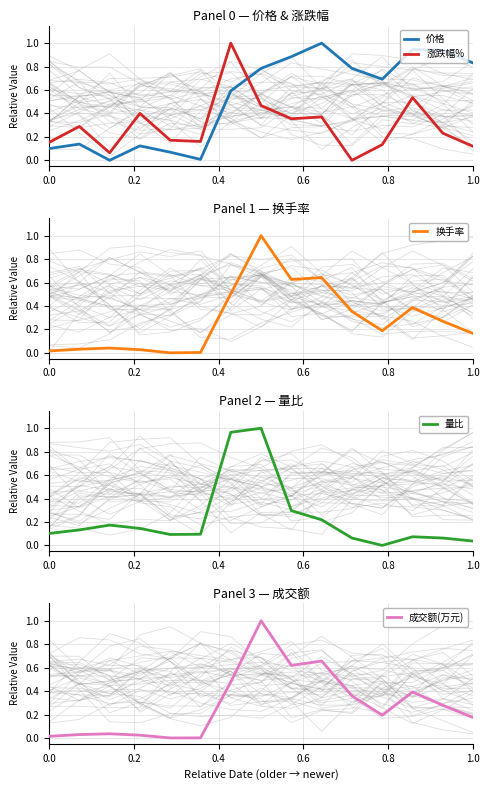

How many intersections are there between 价格 and 涨跌幅%?

1